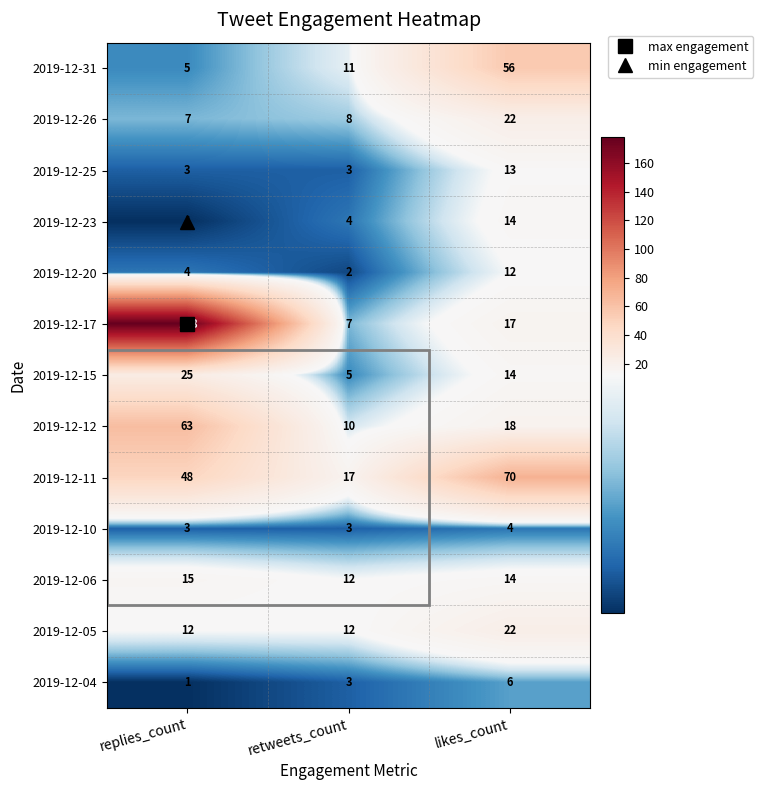

How many 2019-12-05 values are between 12 and 22?

3